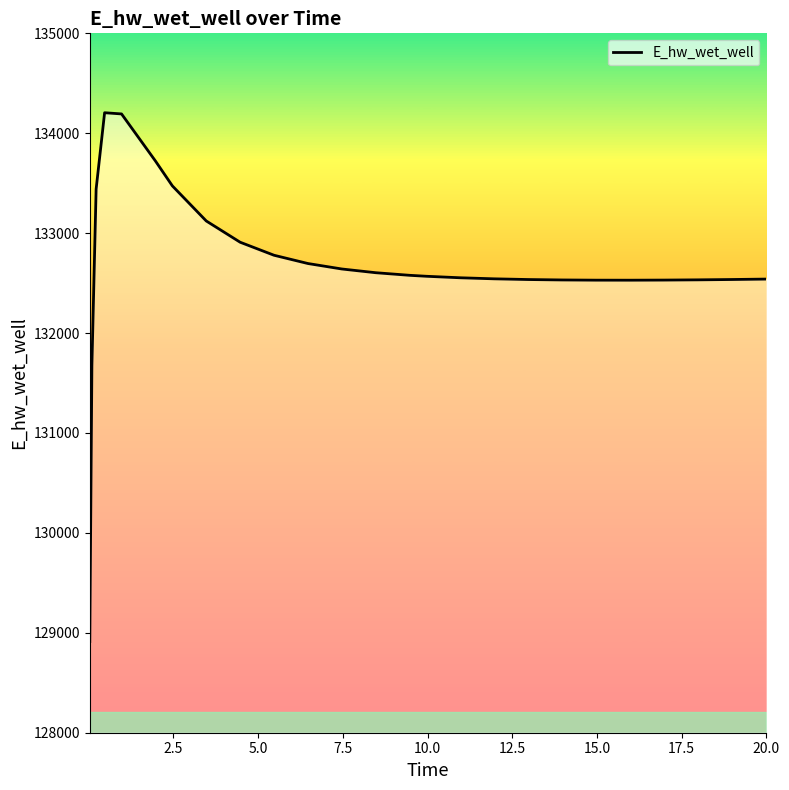

What is the difference between the maximum and minimum values?

5292.3